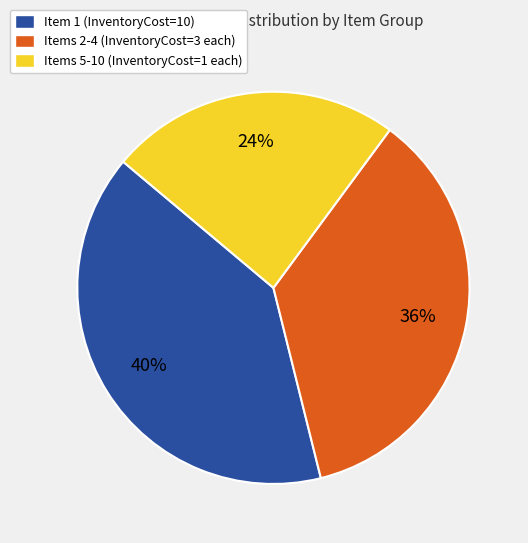

Is the sum of Items 2-4 (InventoryCost=3 each) and Item 1 (InventoryCost=10) greater than half?

Yes